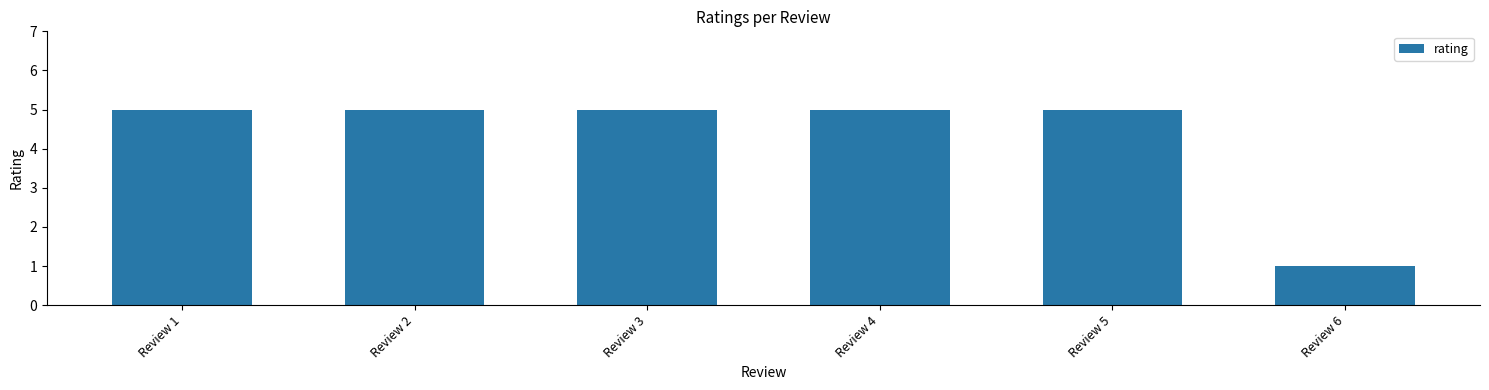

Is it true that the value at Review 6 is 2?

False